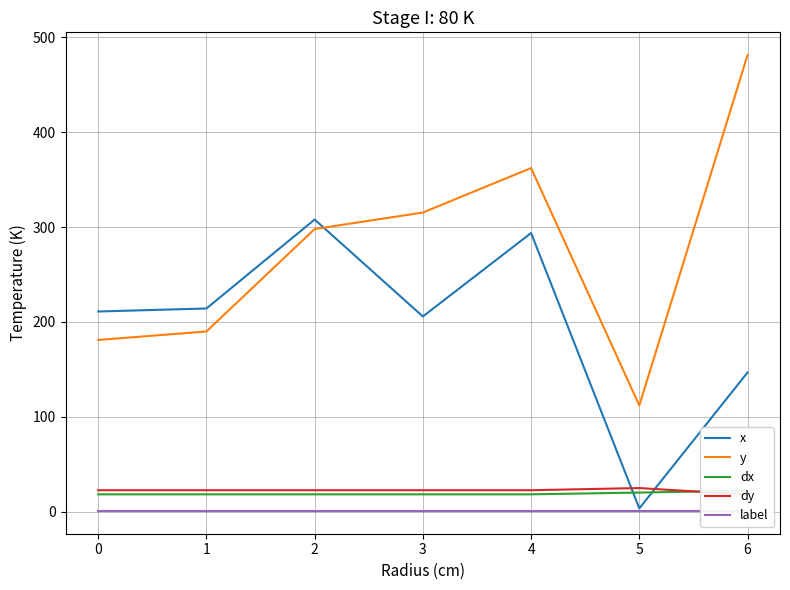

What is the sum of all dy values?

157.3